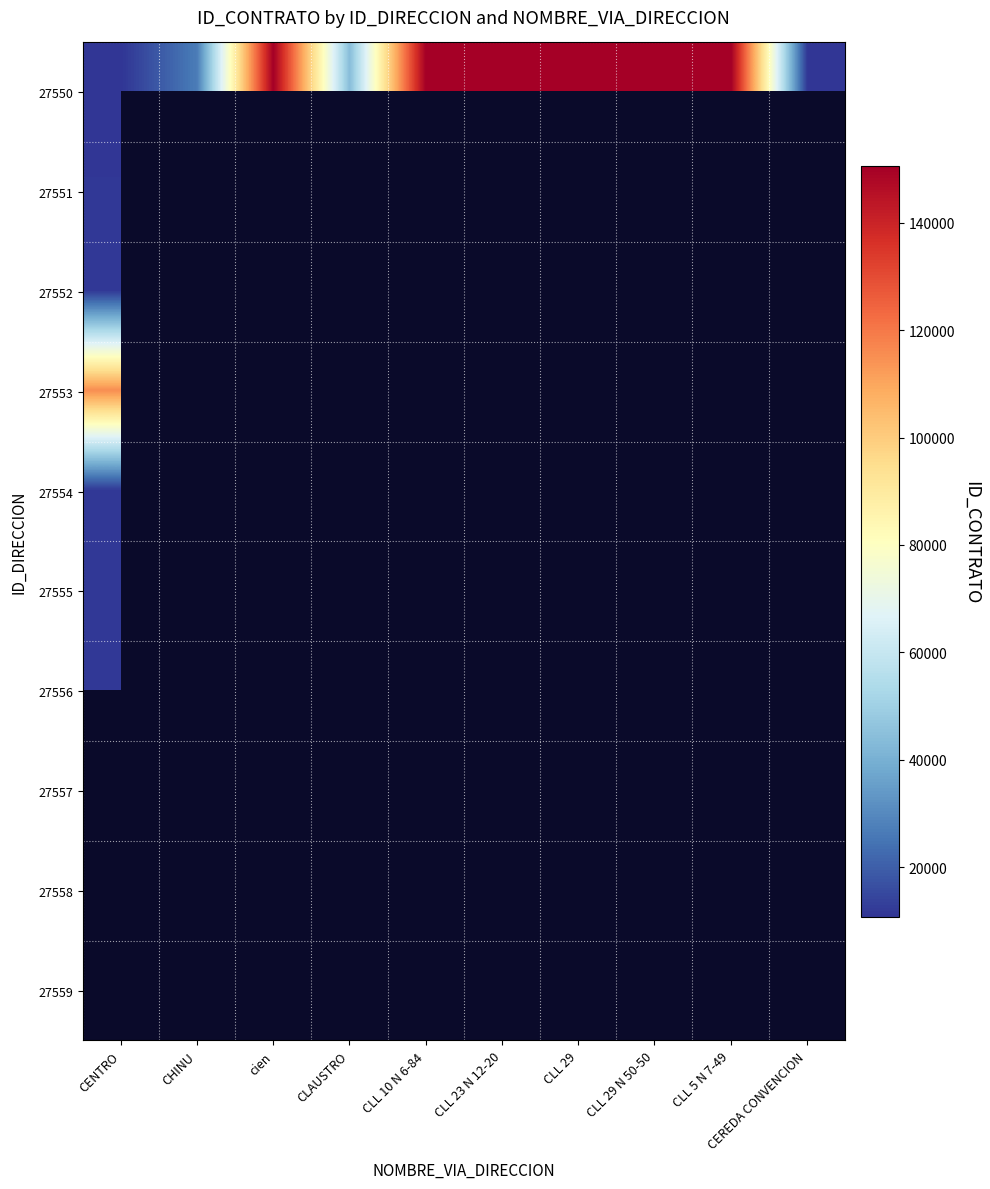

Which series has the widest spread of values?

27550